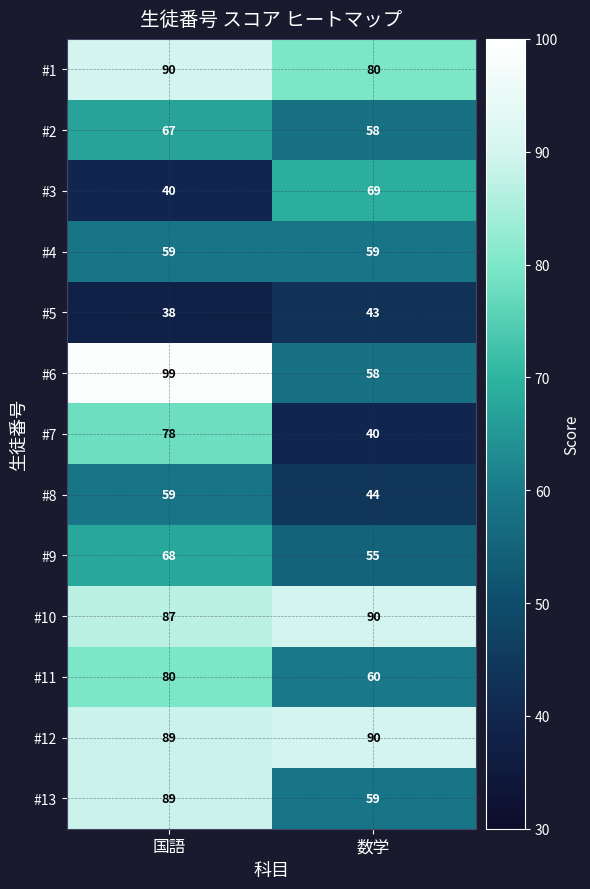

How many data points in #9 are less than 68?

1